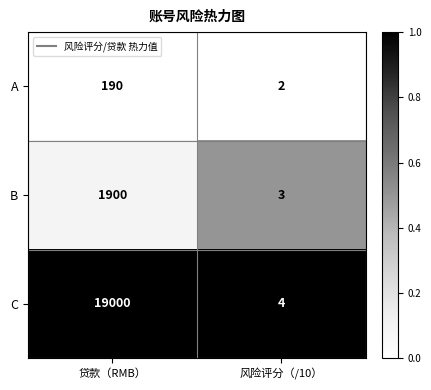

At 贷款（RMB）, list the series in order from smallest to largest.

A, B, C